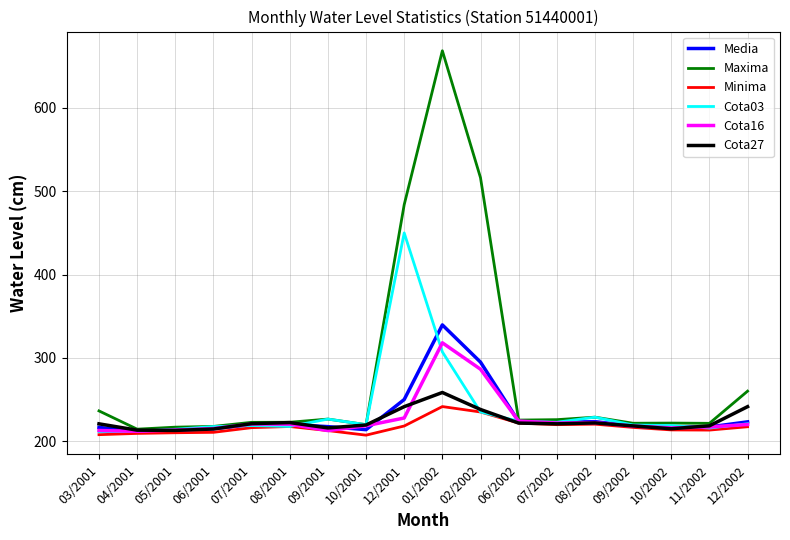

Which series has the largest total across all categories?

Maxima